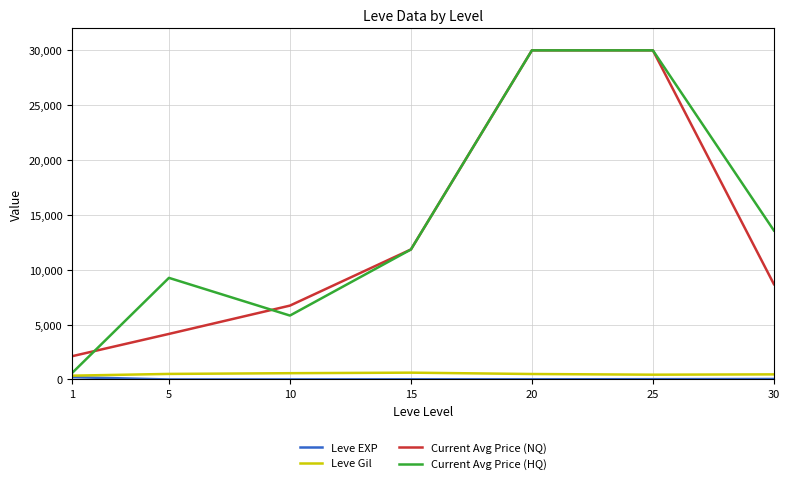

The Leve Gil series shows 623.3 at 15. True or false?

True